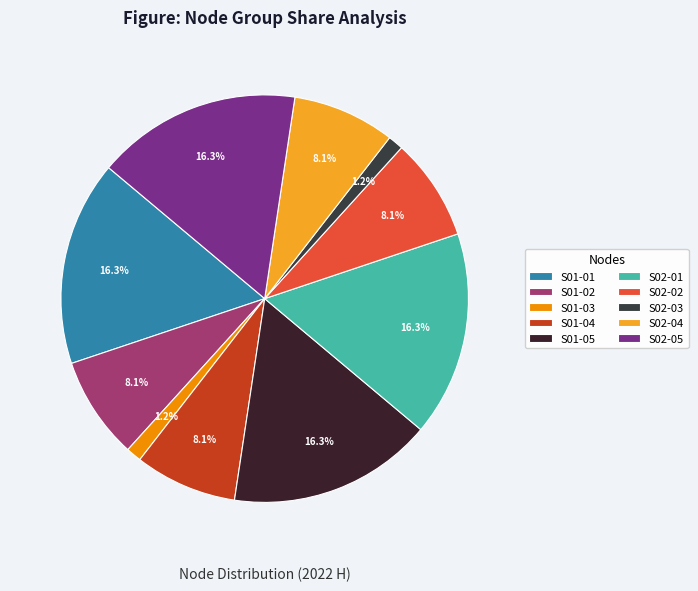

How many segments does this pie chart have?

10